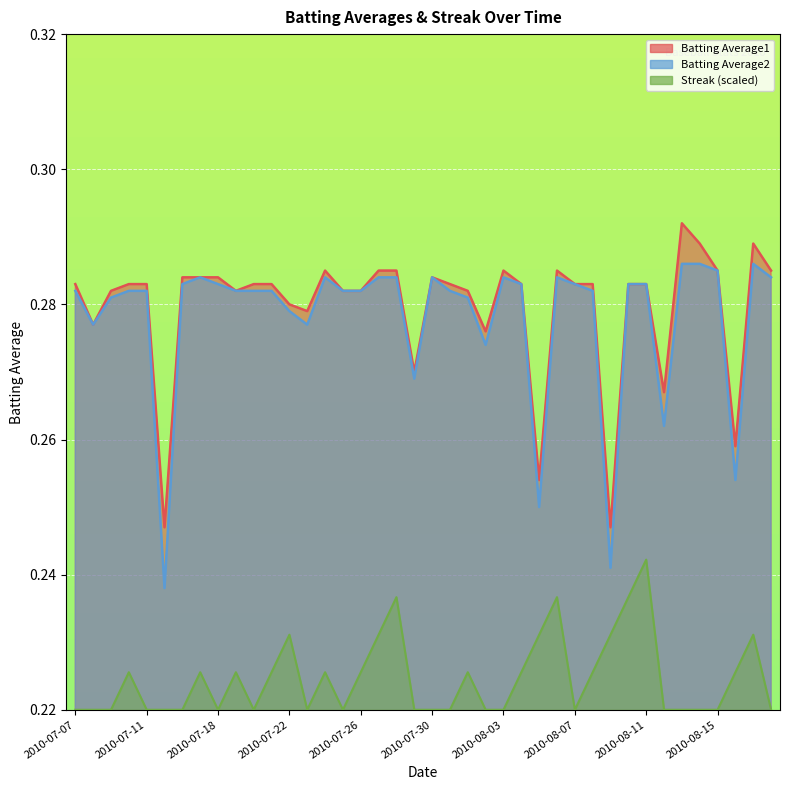

What is the greatest value displayed?

0.3